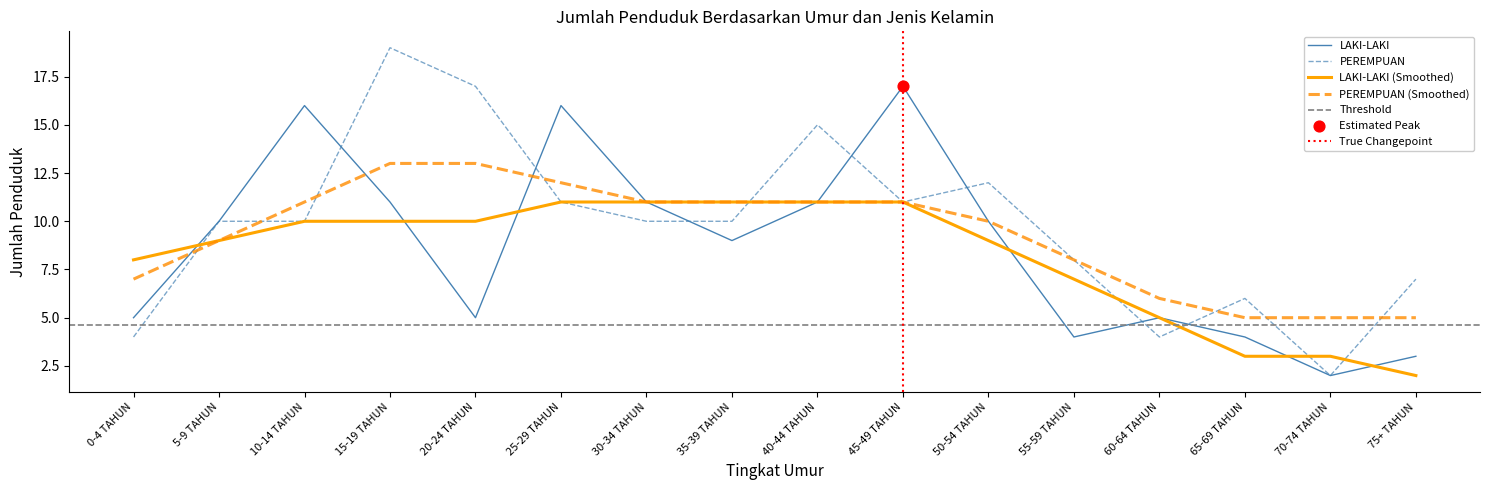

Which series contains the highest Y value?

PEREMPUAN